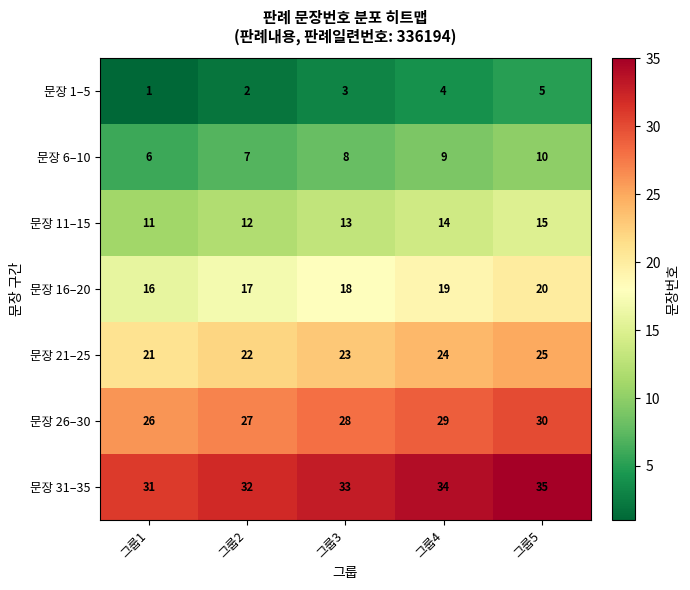

Is it true that 문장 16–20 equals 19 at 그룹4?

True